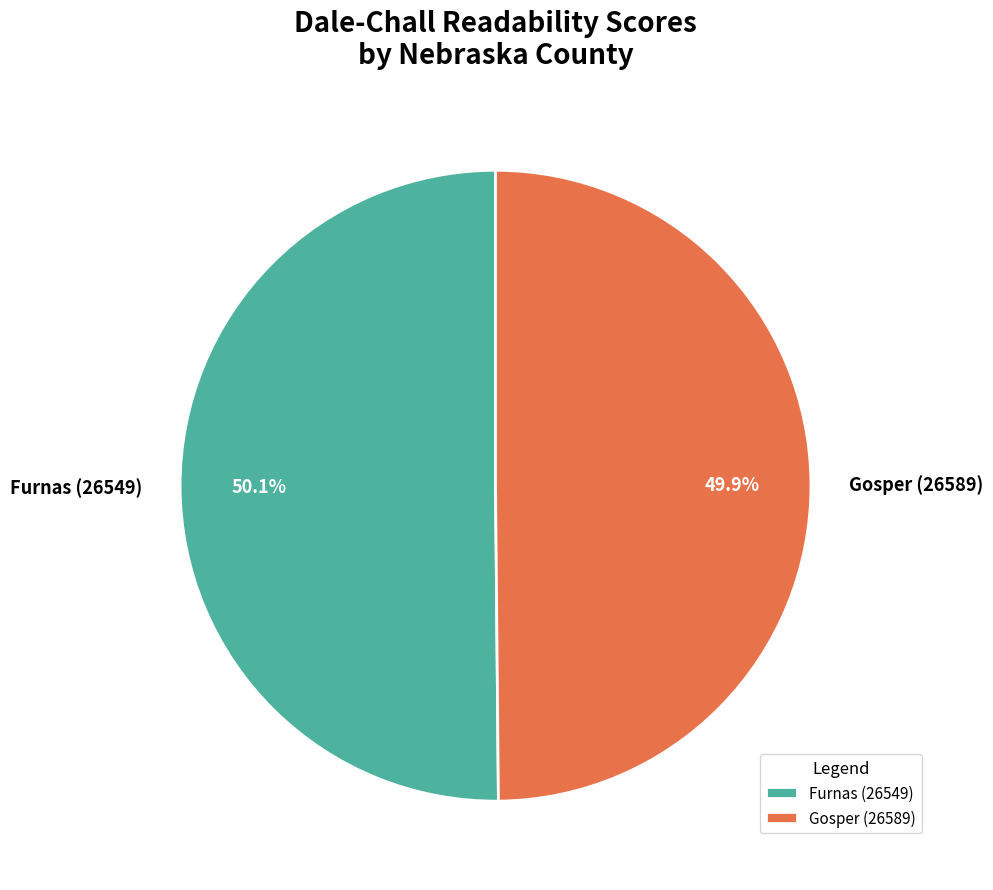

What is the total percentage of Furnas (26549) and Gosper (26589)?

100.0%